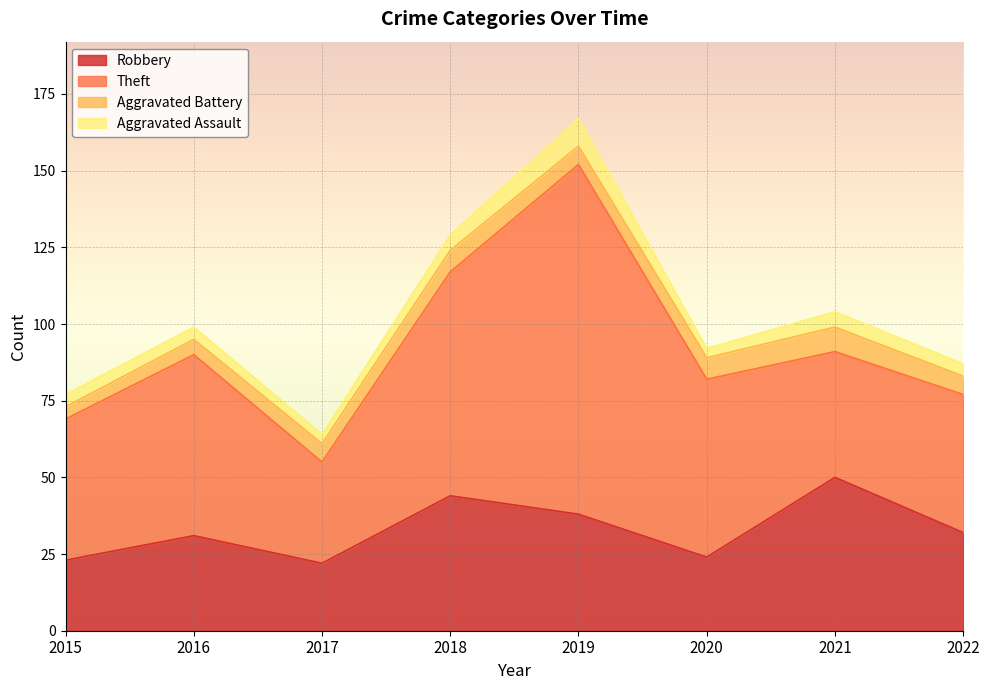

At which category is the sum across all series the highest?

2019